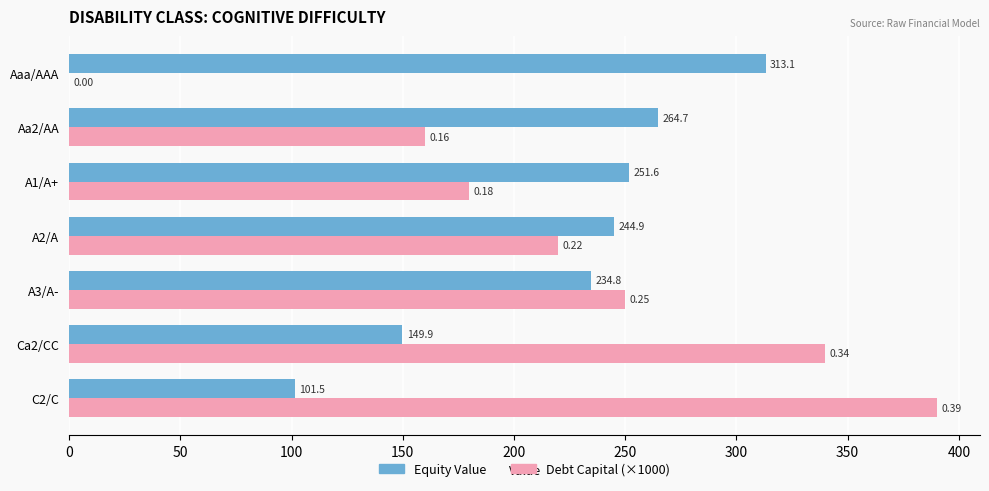

What are all the series names shown in the legend?

Equity Value, Debt Capital (×1000)